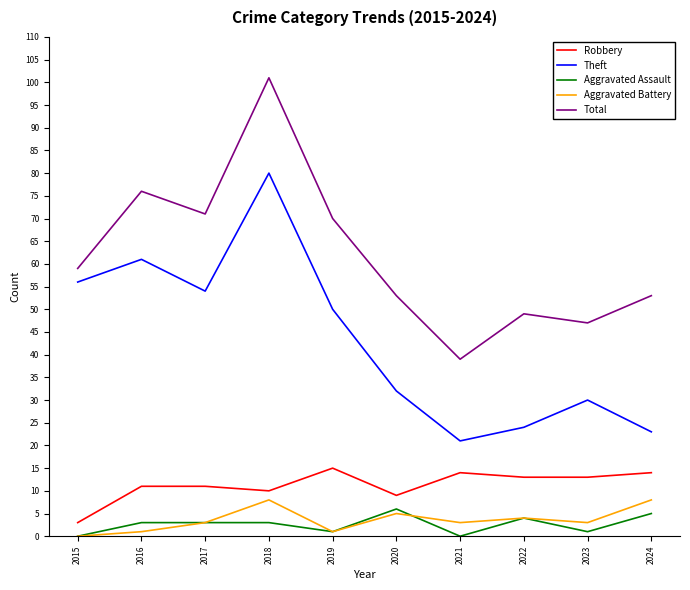

Which series has the widest spread of values?

Total